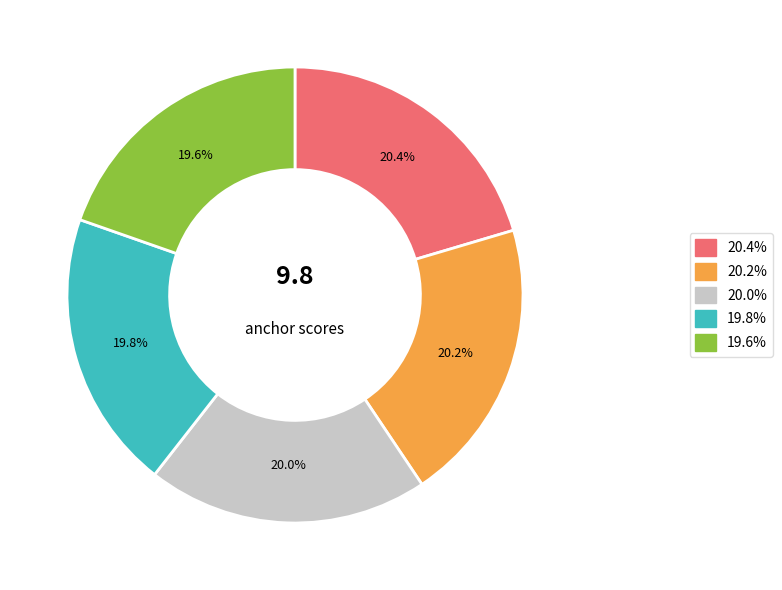

Count the number of slices in the pie.

5